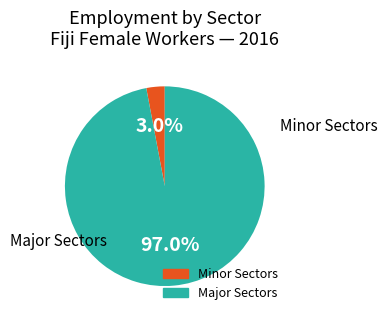

Is there any slice that represents more than half of the pie?

Yes